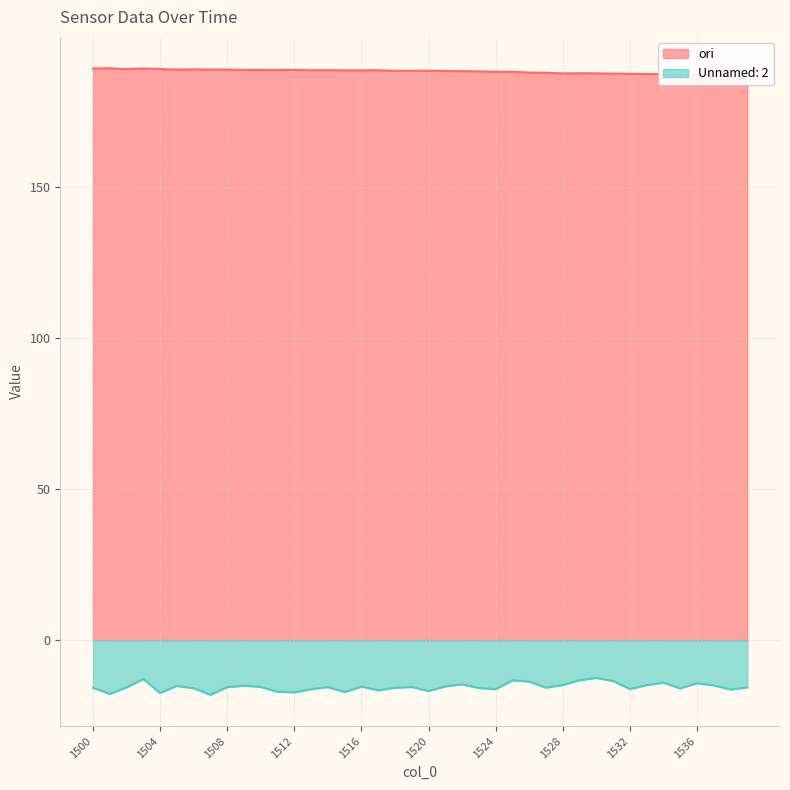

What is the value of the Unnamed: 2 point at the 32nd from the left?

-13.6